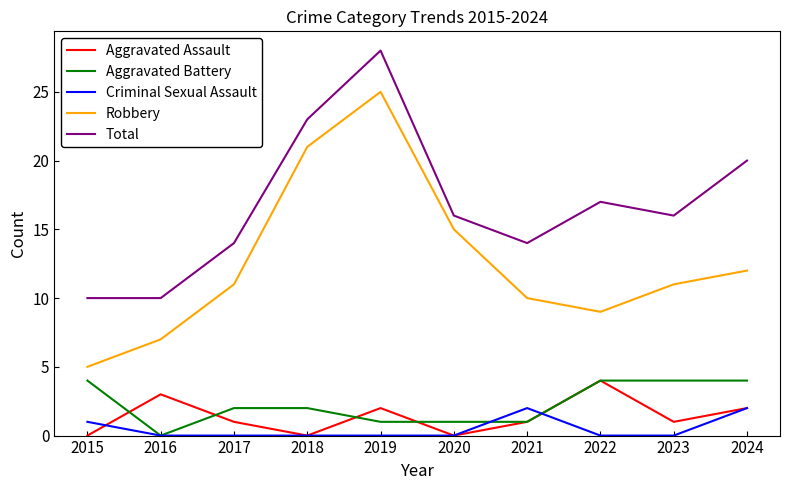

How many series are shown in this chart?

5